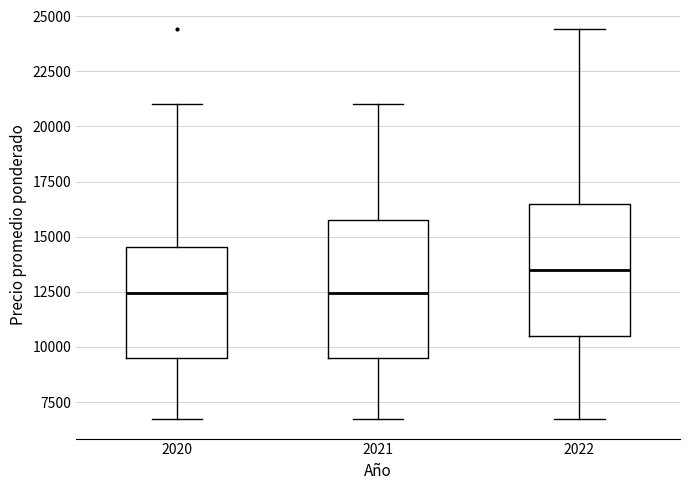

Reading left to right, transcribe this box plot: for each box, give where its median line is, the range the box spans, and where its two whiskers end, as read against the y-axis. The values are not printed on the chart, so give them approximately, as read against the axis.

2020: median 12500, box 9500 to 14500, whiskers 6500 to 21000
2021: median 12500, box 9500 to 16000, whiskers 6500 to 21000
2022: median 13500, box 10500 to 16500, whiskers 6500 to 24500